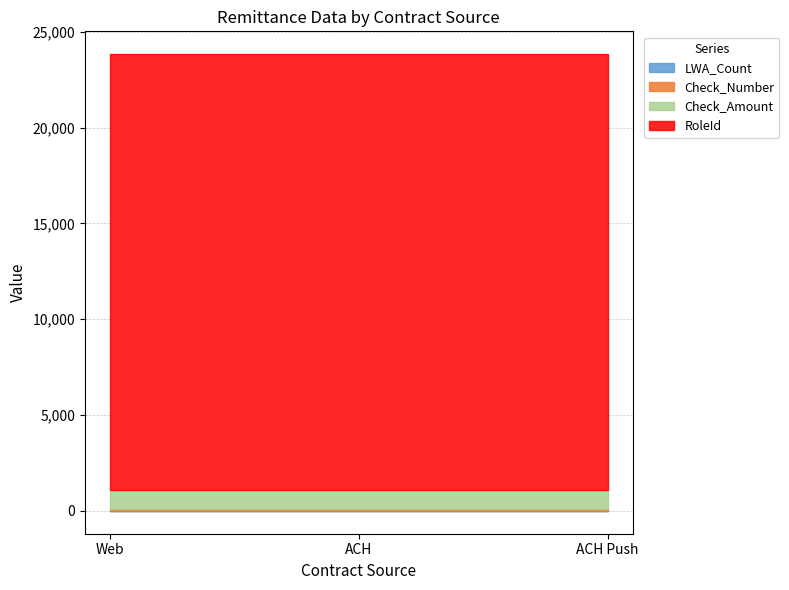

The Check_Number series shows 161 at ACH Push. True or false?

False